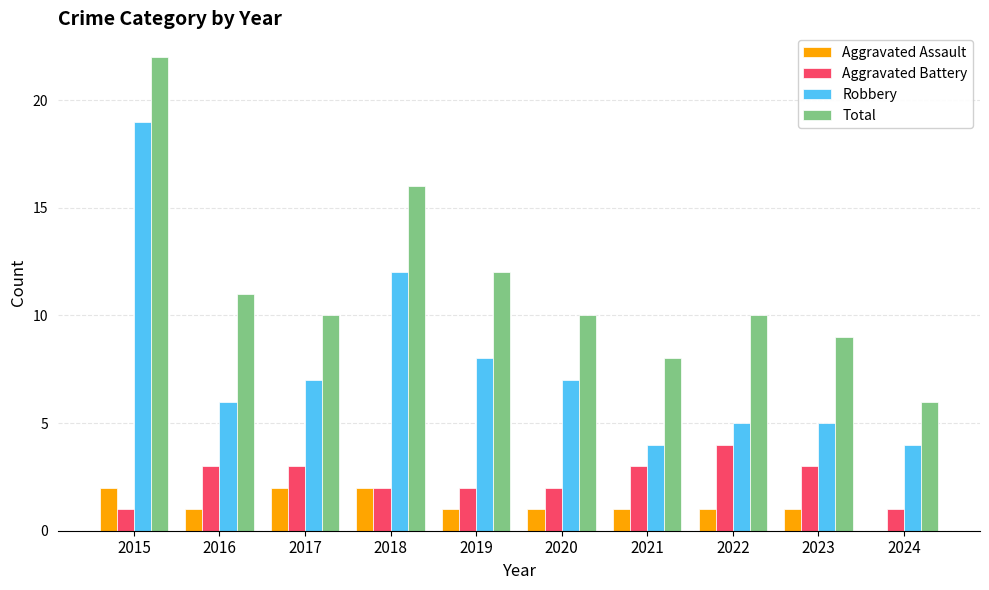

What are all the series names shown in the legend?

Aggravated Assault, Aggravated Battery, Robbery, Total